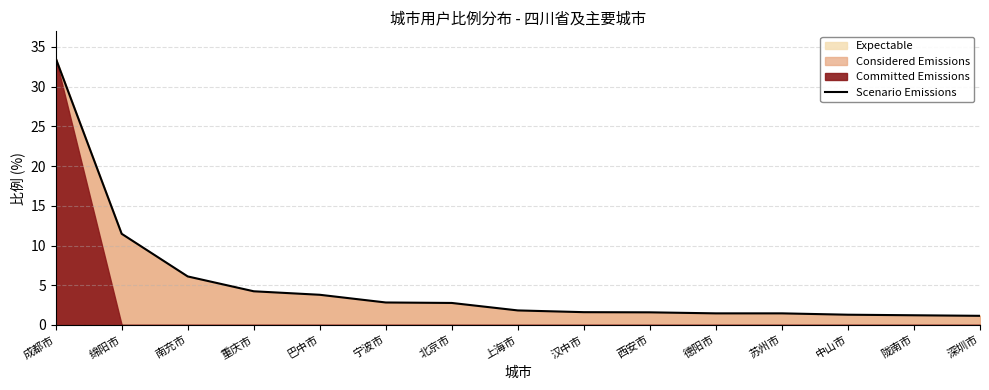

Reading left to right, transcribe all the data shown in this chart.

33.6	11.5	6.1	4.2	3.8	2.8	2.8	1.8	1.6	1.6	1.5	1.5	1.3	1.2	1.1